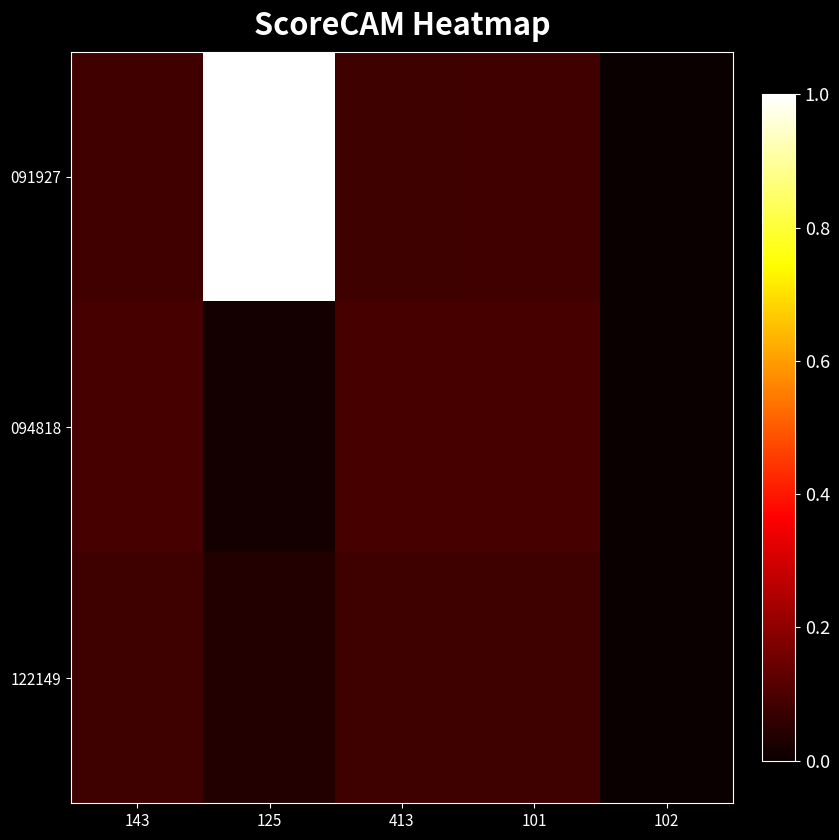

Reading right to left, transcribe all the data shown in this chart.

091927: 102=0.0	101=0.1	413=0.1	125=1.0	143=0.1
094818: 102=0.0	101=0.1	413=0.1	125=0.0	143=0.1
122149: 102=0.0	101=0.1	413=0.1	125=0.0	143=0.1